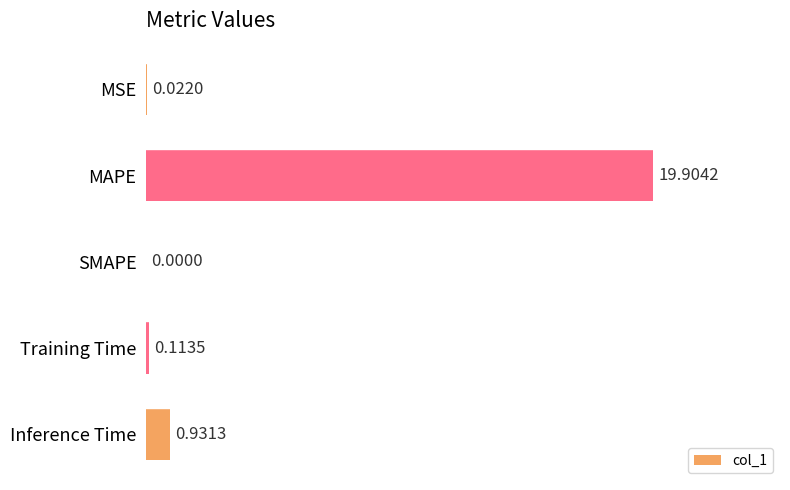

What is the sum of all values?

21.0